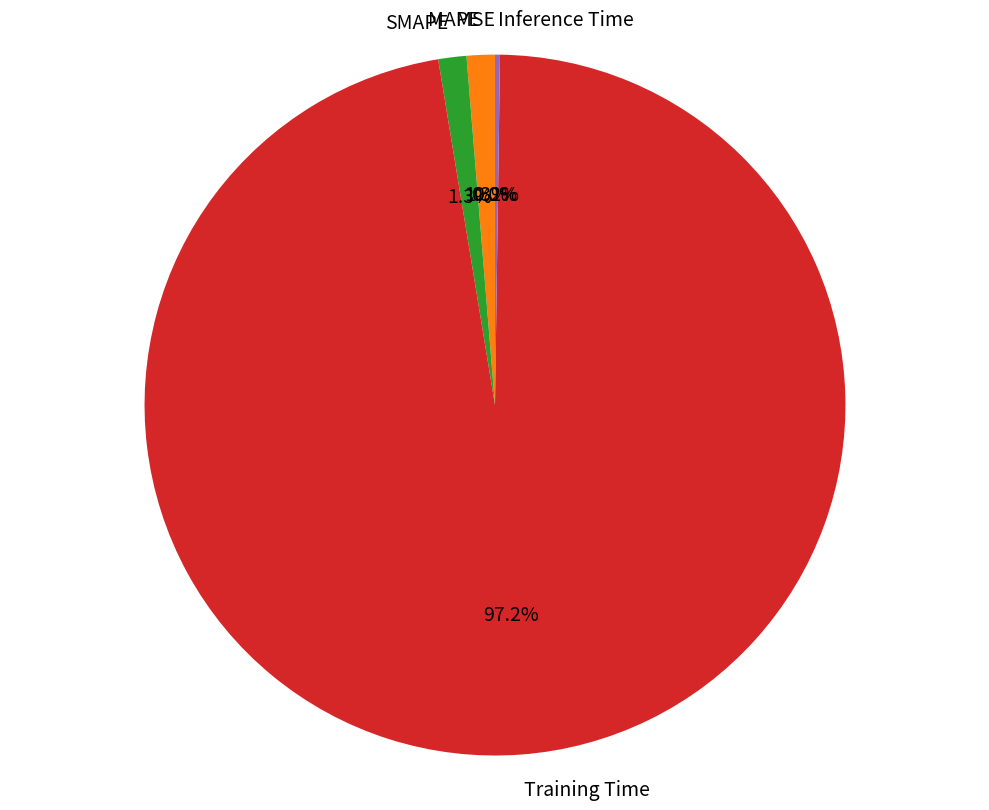

Which slice is the largest?

Training Time